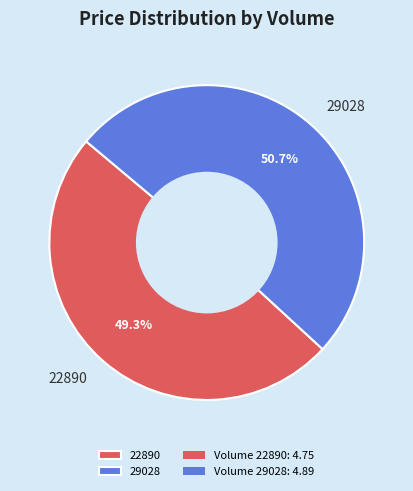

The 29028 slice represents 51% of the pie. True or false?

True